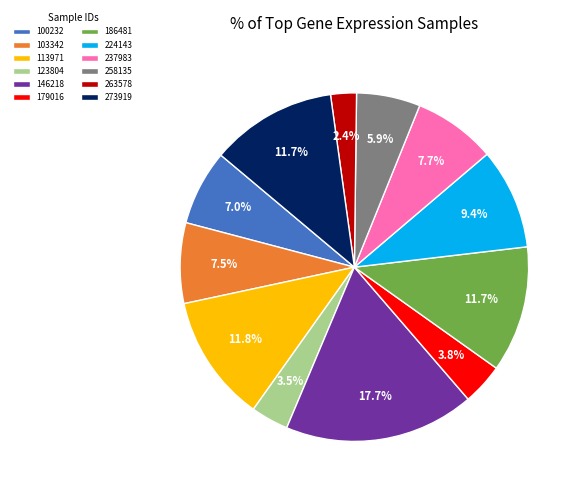

How many segments does this pie chart have?

12